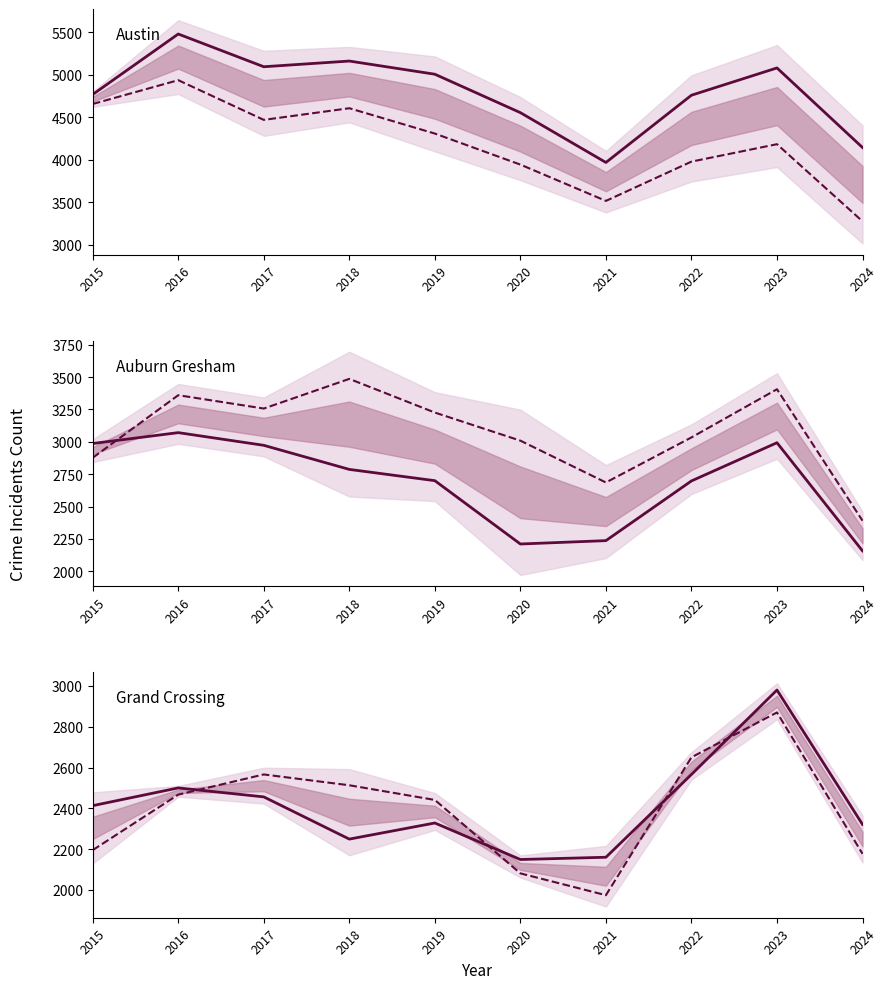

What is the value of the Grand Crossing point at the 4th from the left?

2249